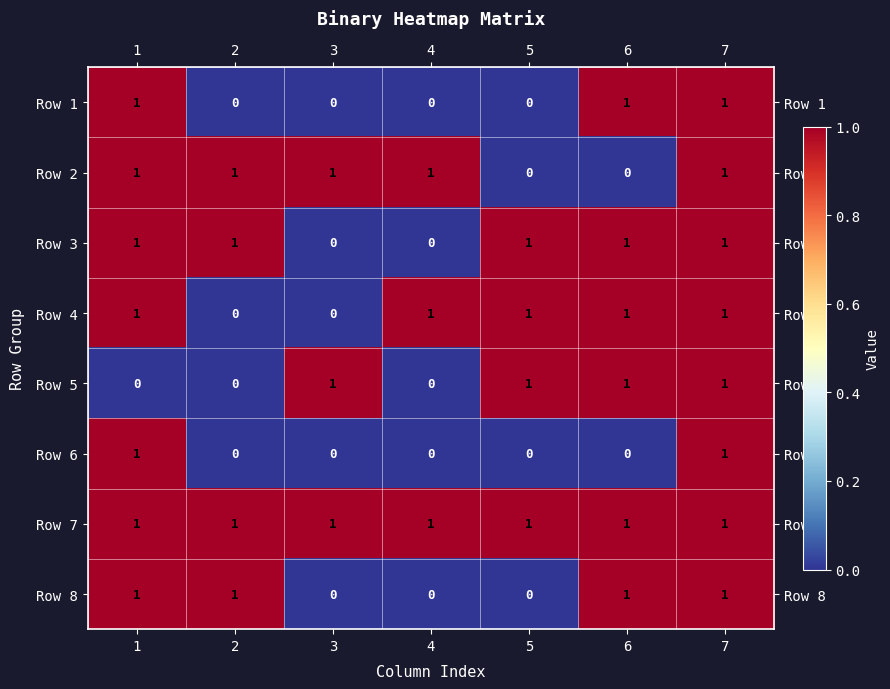

How many series are shown in this chart?

8